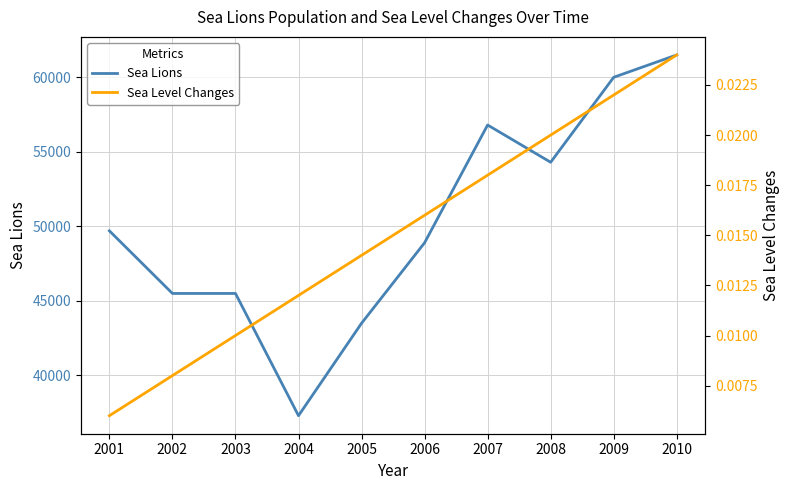

Is this an area chart (filled region under the line)?

No